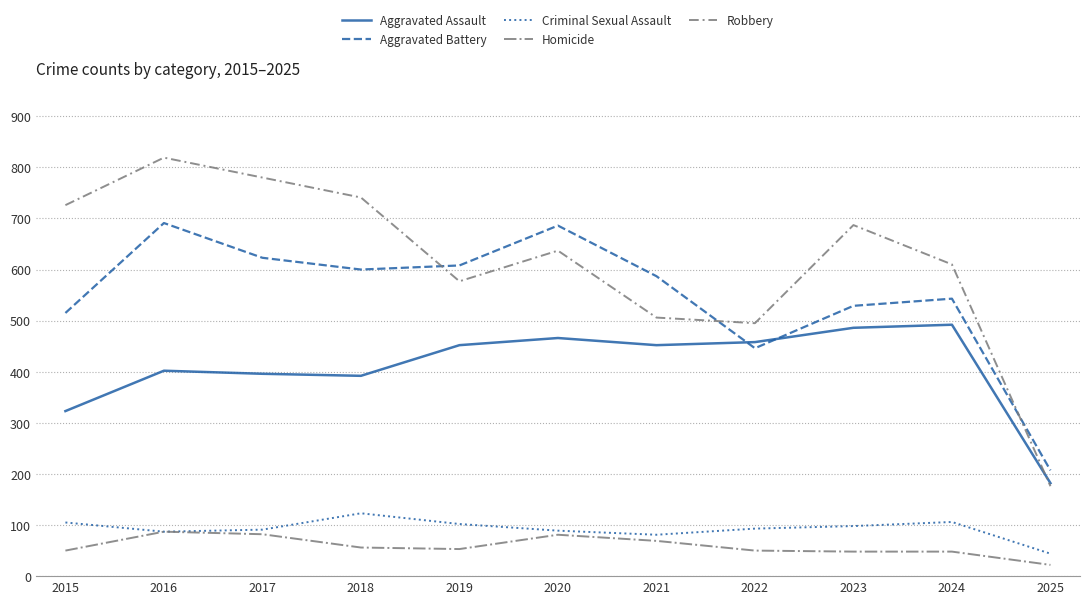

At 2024, list the series in order from largest to smallest.

Robbery, Aggravated Battery, Aggravated Assault, Criminal Sexual Assault, Homicide